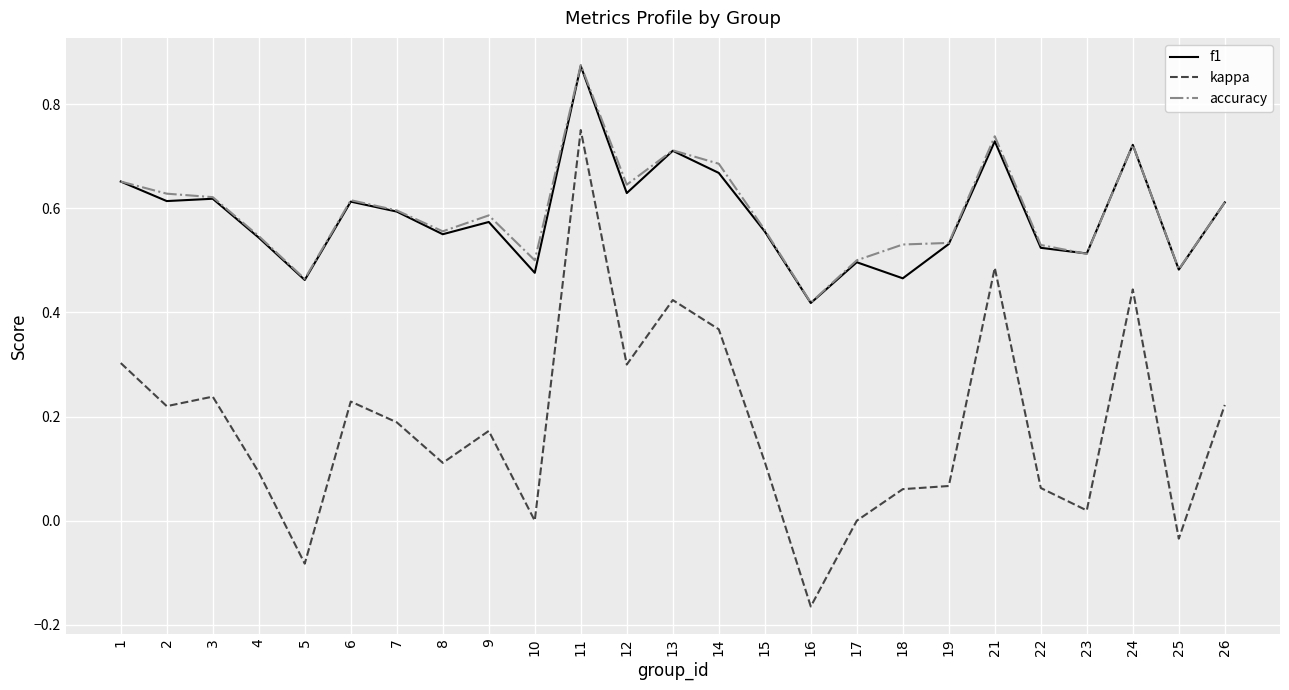

What is the sum of the f1 values at 6 and 22?

1.1